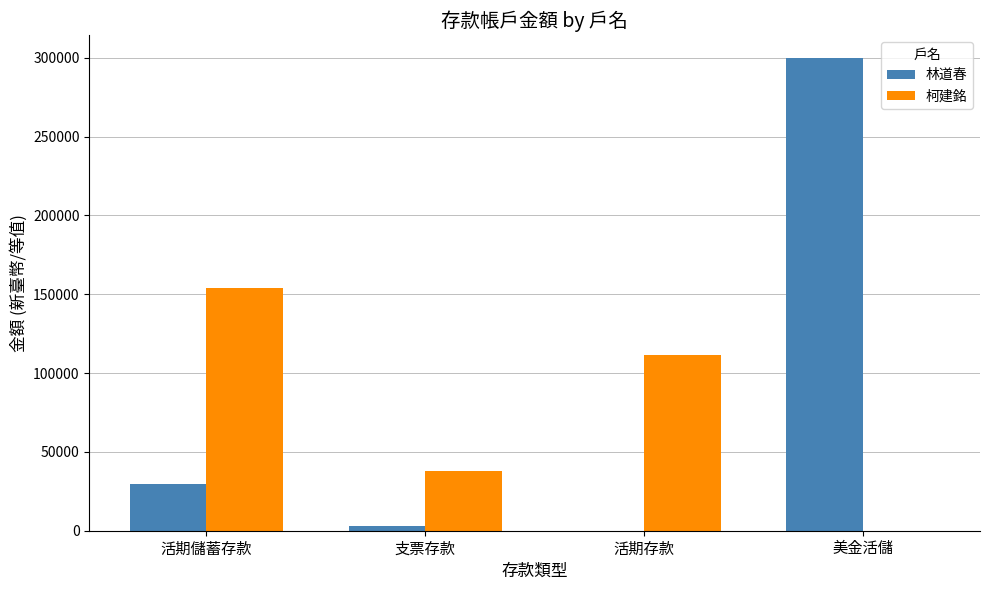

What is the sum of all 柯建銘 values?

303338